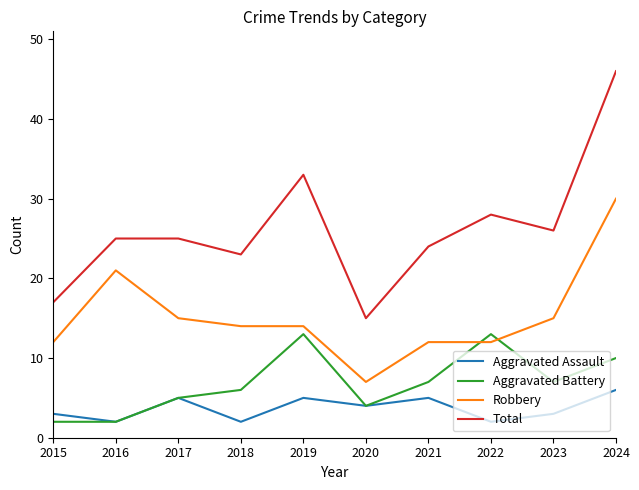

What is the greatest value displayed?

46